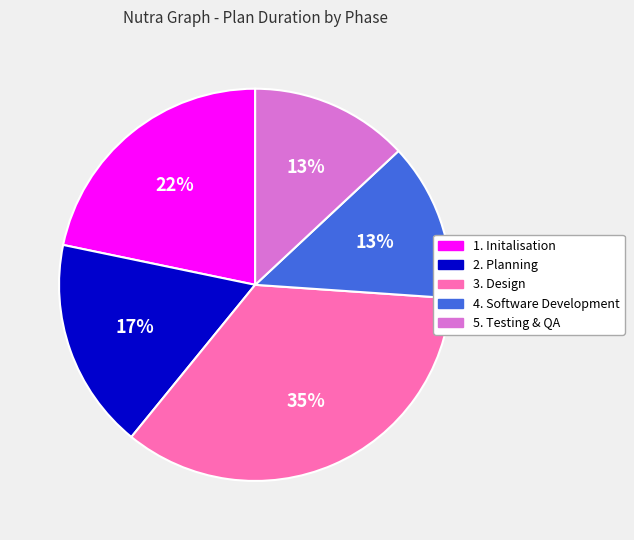

Is the sum of 4. Software Development and 3. Design greater than half?

No